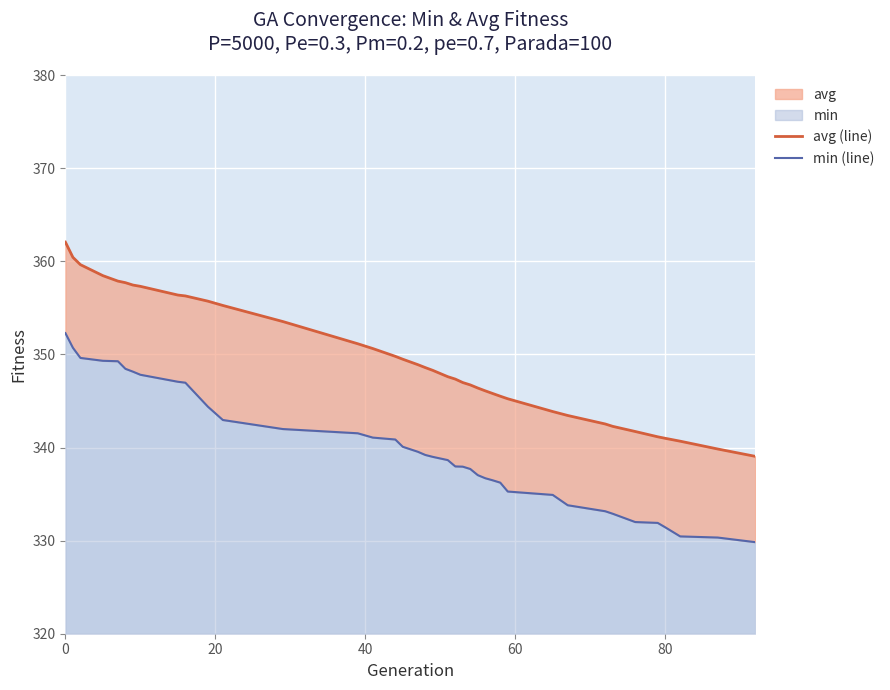

Rank the series by their maximum value, from lowest to highest.

min (line), avg (line)